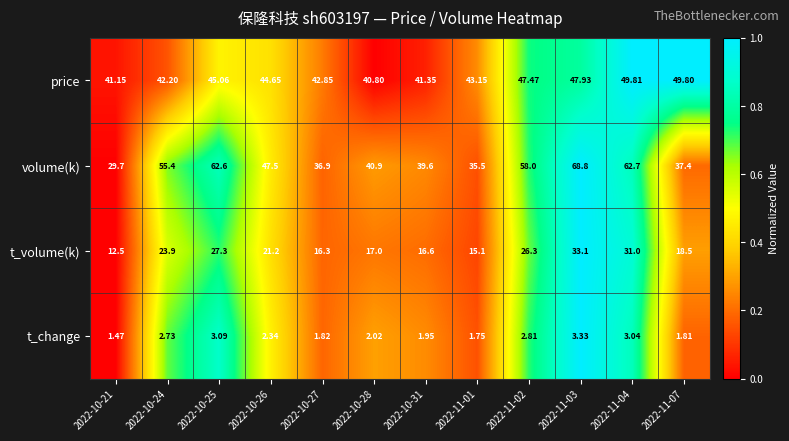

Which series changed the most between 2022-10-25 and 2022-10-31?

volume(k)